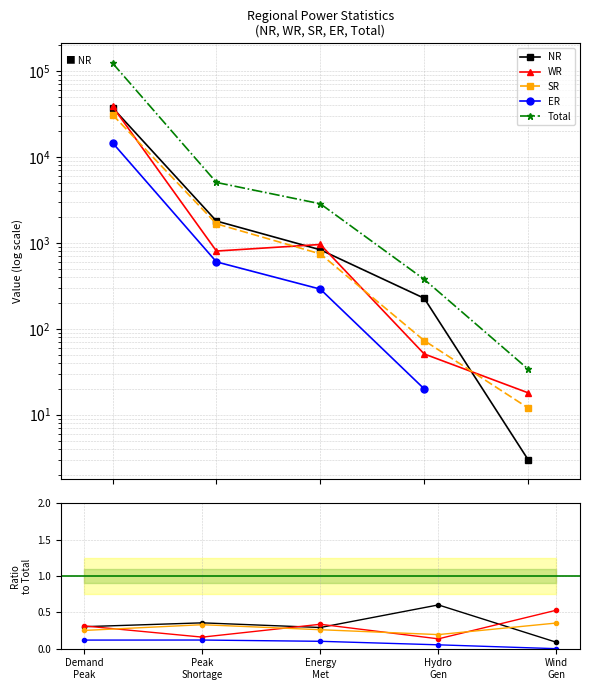

Reading left to right, list all the values displayed in this chart.

NR: Demand
Peak=0.3	Peak
Shortage=0.4	Energy
Met=0.3	Hydro
Gen=0.6	Wind
Gen=0.1
WR: Demand
Peak=0.3	Peak
Shortage=0.2	Energy
Met=0.3	Hydro
Gen=0.1	Wind
Gen=0.5
SR: Demand
Peak=0.3	Peak
Shortage=0.3	Energy
Met=0.3	Hydro
Gen=0.2	Wind
Gen=0.4
ER: Demand
Peak=0.1	Peak
Shortage=0.1	Energy
Met=0.1	Hydro
Gen=0.1	Wind
Gen=0.0
Total: Demand
Peak=124045.0	Peak
Shortage=5064.0	Energy
Met=2859.0	Hydro
Gen=377.0	Wind
Gen=34.0